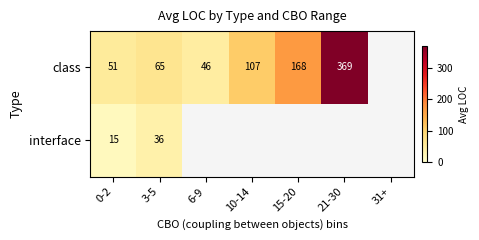

What is the spread (max minus min) of values at 3-5?

29